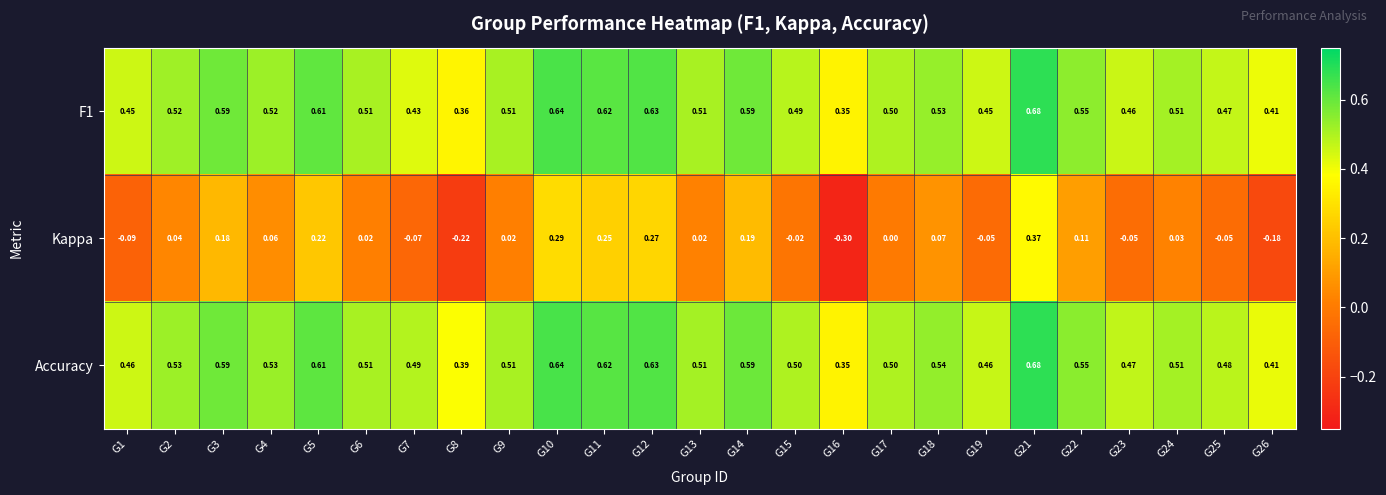

Is the value of Accuracy at G15 greater than the value of Kappa at G21?

Yes